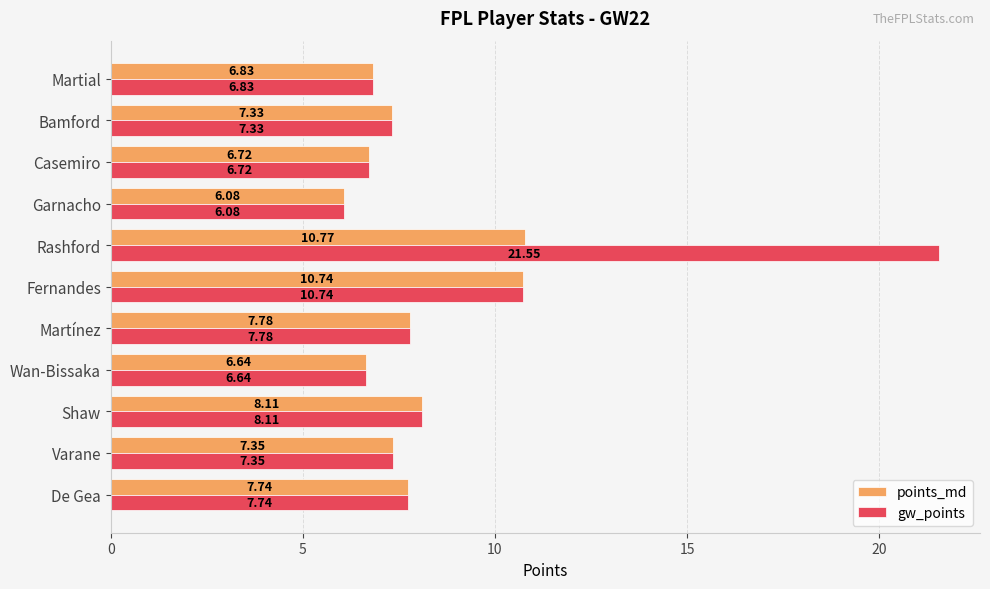

What are all the series names shown in the legend?

points_md, gw_points